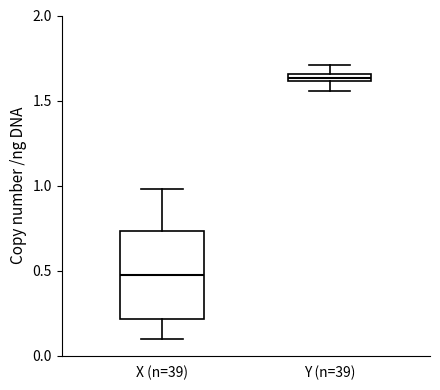

Which box's median line is the highest?

Y (n=39)